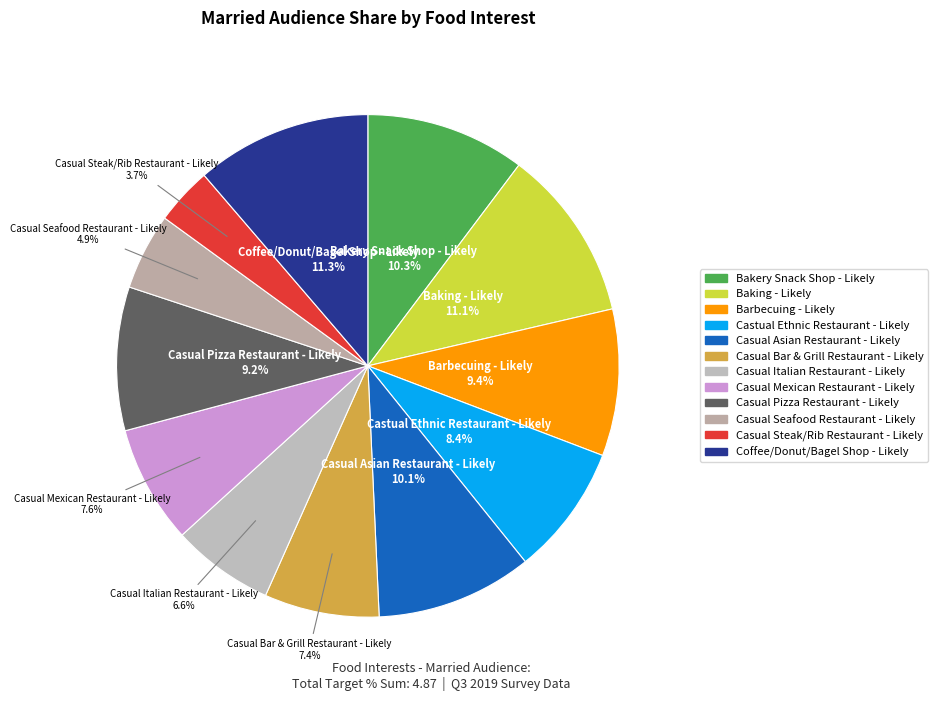

To the nearest percent, what is the average slice percentage?

8%